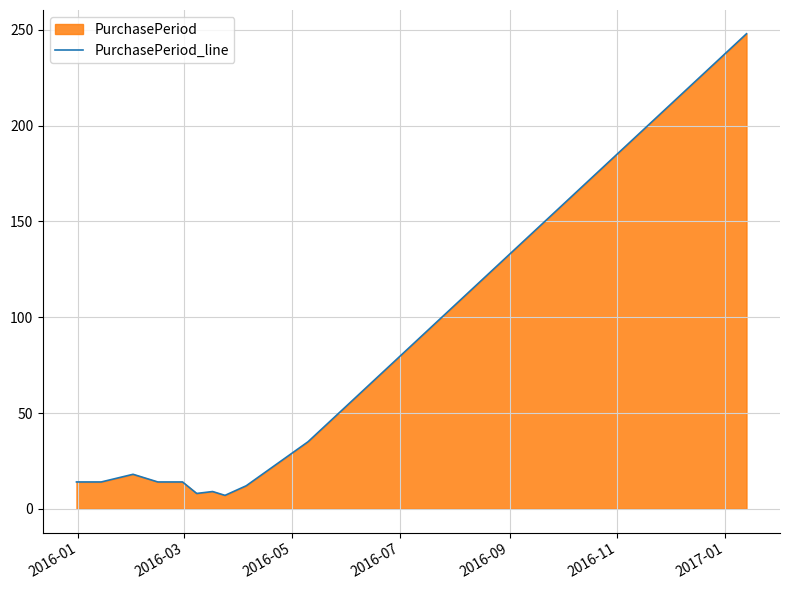

What is the minimum value shown in the chart?

7